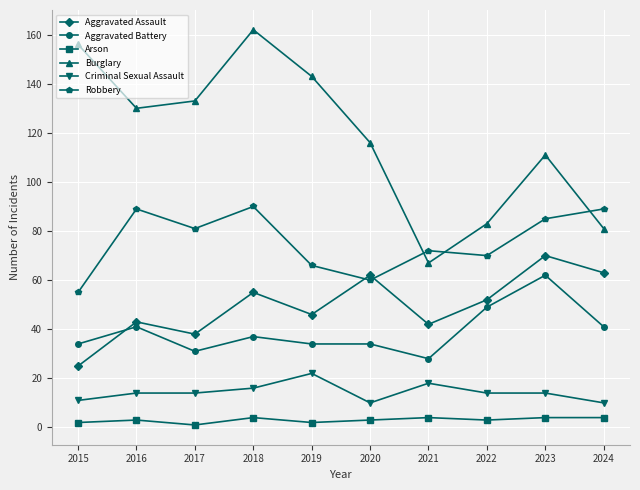

At which label does Aggravated Assault first exceed 52?

2018